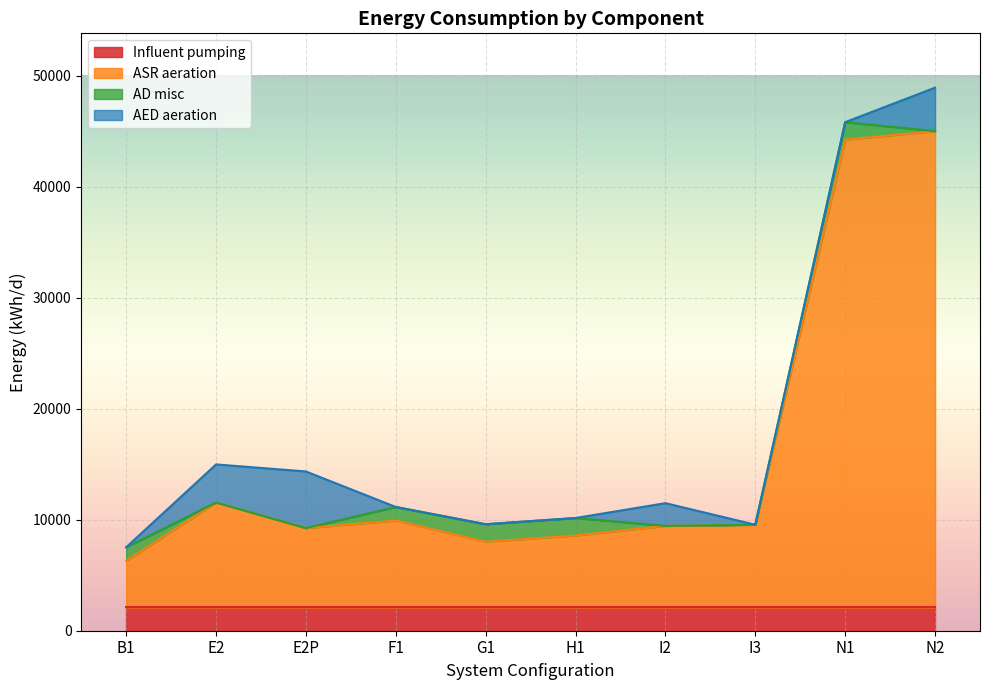

Which series has the widest spread of values?

ASR aeration